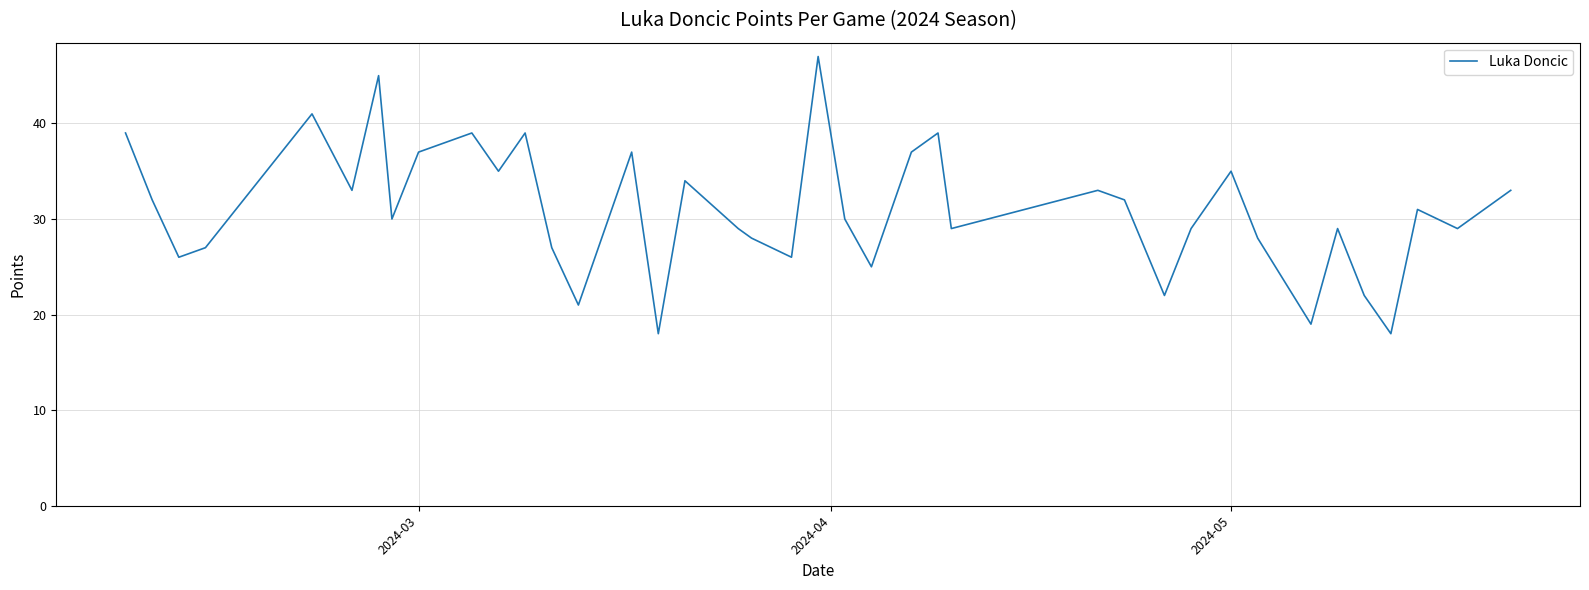

What is the greatest value displayed?

47